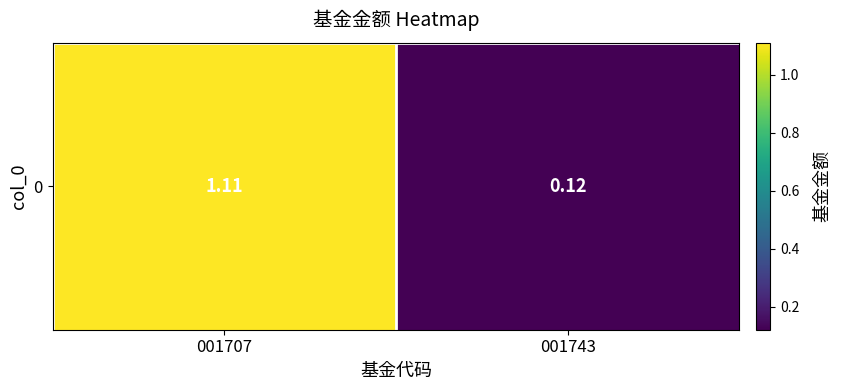

What is the maximum value shown in the chart?

1.1